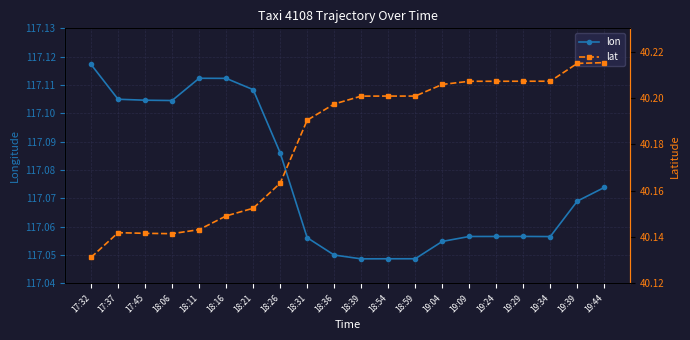

Which series has the largest total across all categories?

lon